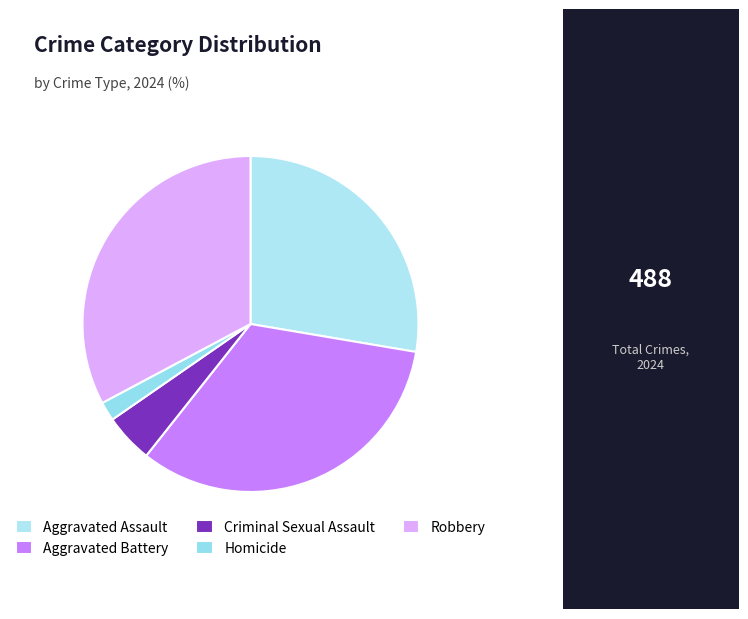

Does any single category account for the majority?

No